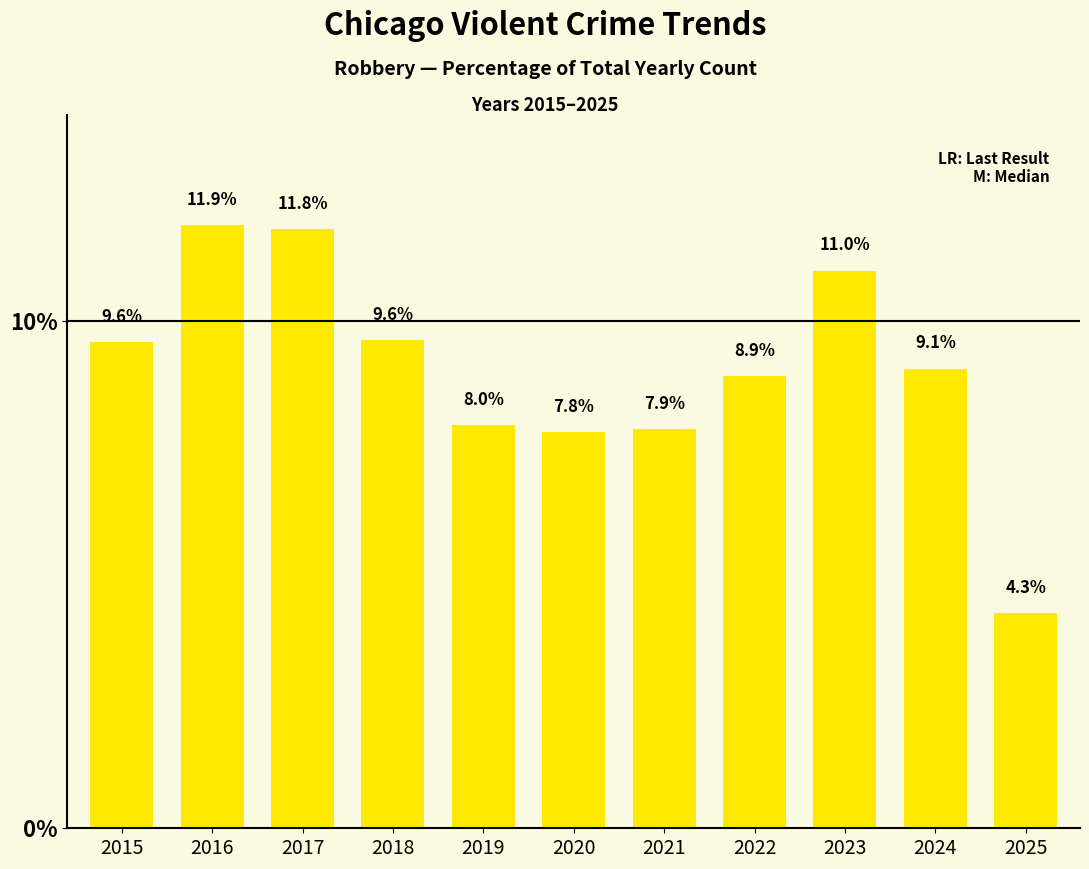

Are the bars horizontal?

No